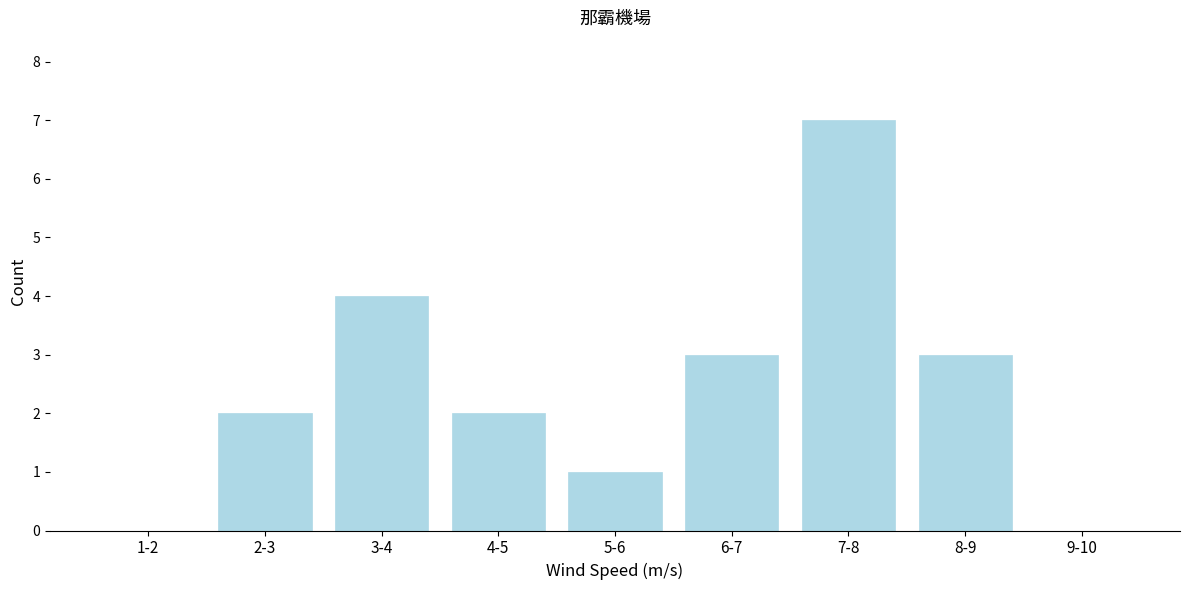

Reading left to right, what are all the values shown in this chart?

1-2=0	2-3=2	3-4=4	4-5=2	5-6=1	6-7=3	7-8=7	8-9=3	9-10=0